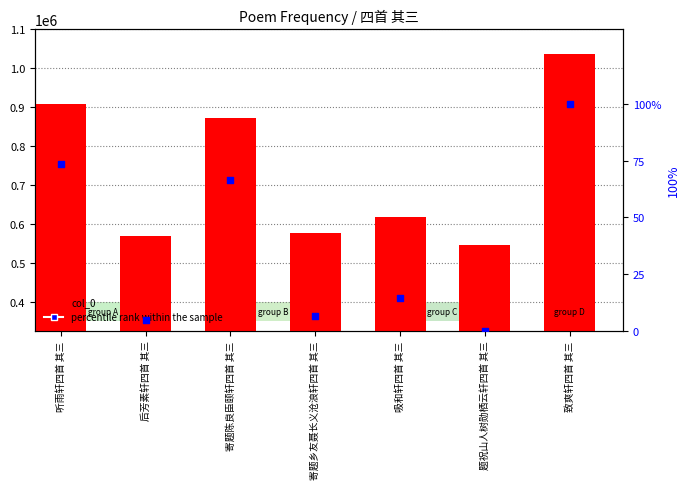

Is the value of col_0 at 寄题乡友聂长义沧浪轩四首 其三 greater than the value of percentile rank within the sample at 题祝山人树勋栖云轩四首 其三?

Yes